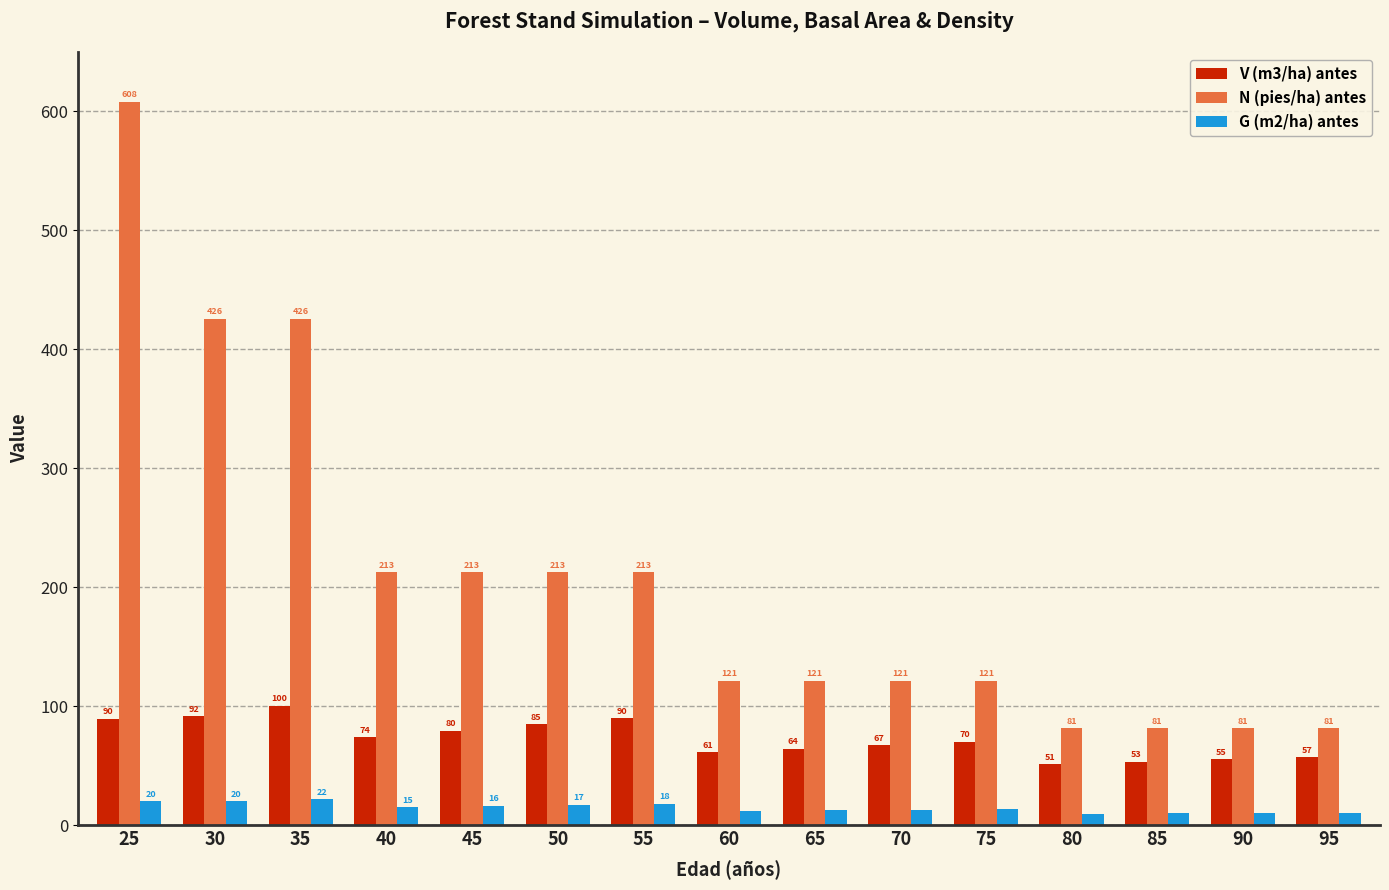

List the series in order of their peak value, highest first.

N (pies/ha) antes, V (m3/ha) antes, G (m2/ha) antes